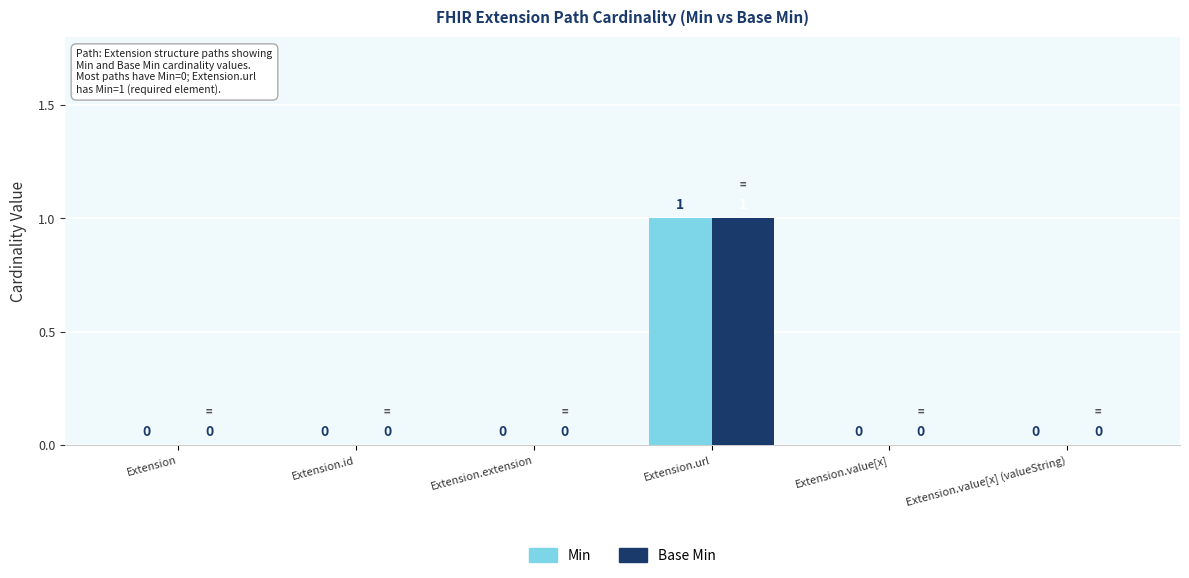

At which category is the sum across all series the highest?

Extension.url